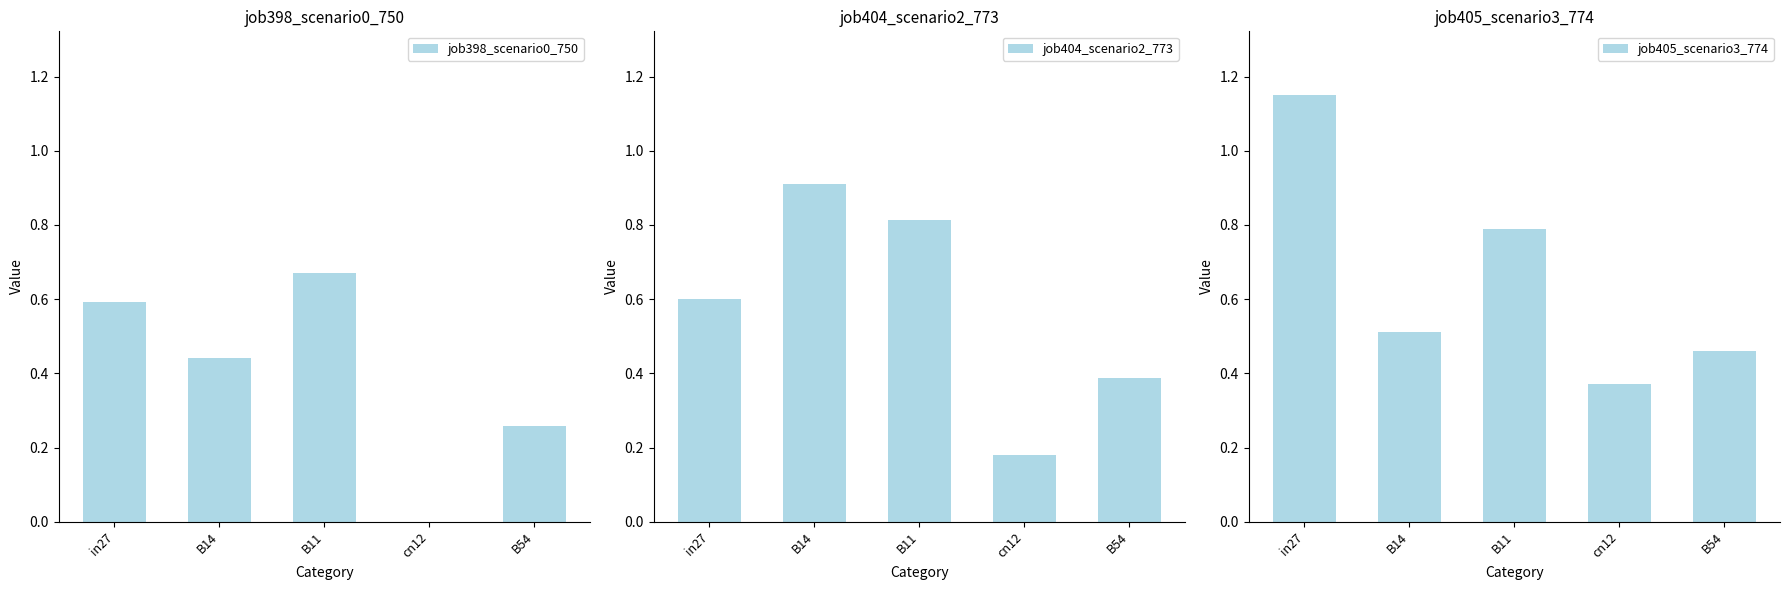

Are the bars grouped side by side (vs. stacked)?

Yes